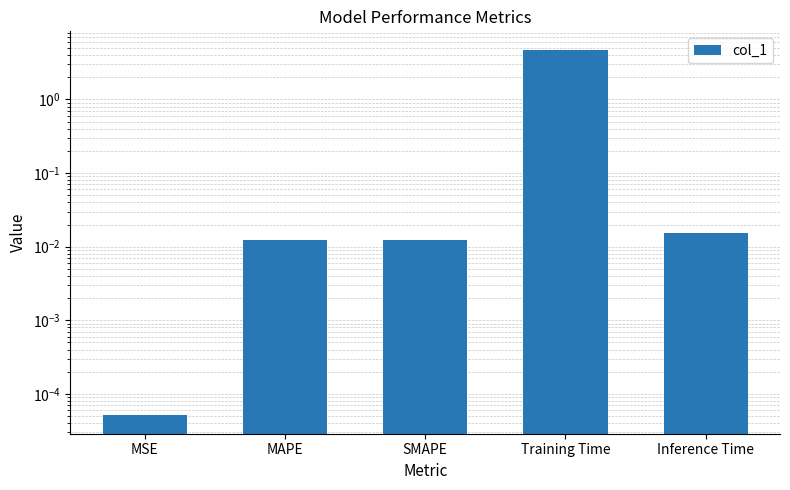

What is the average value?

1.0